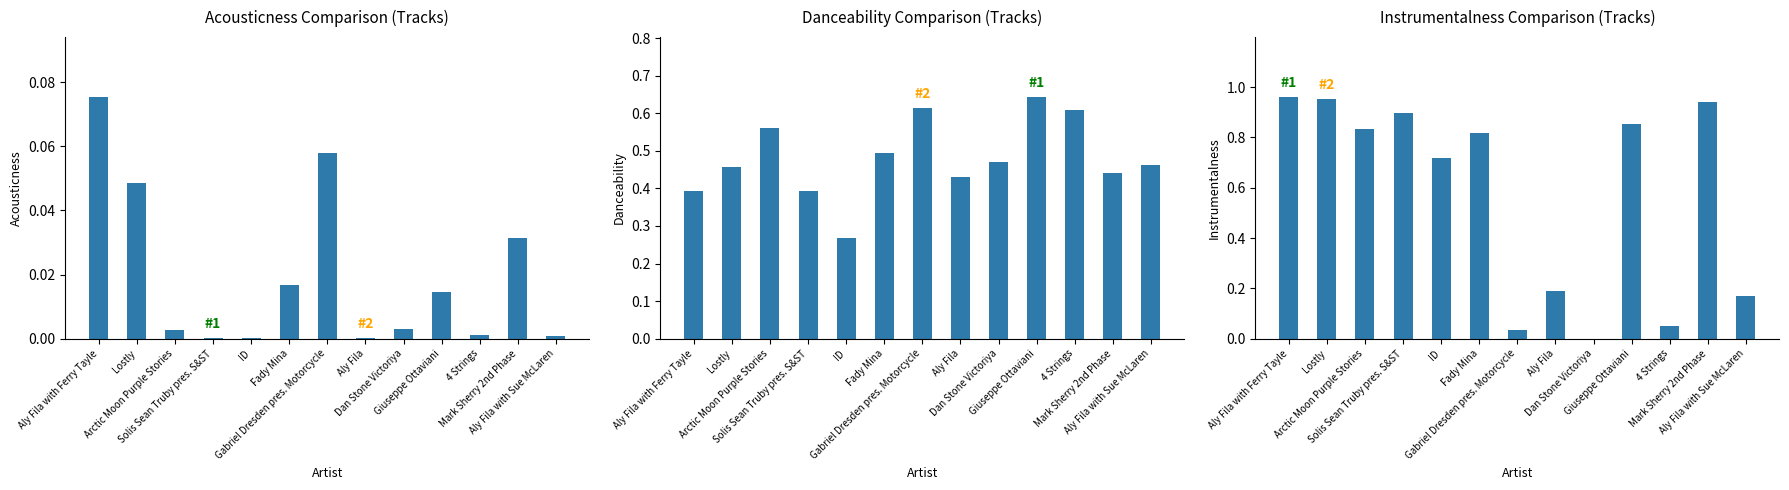

At how many categories does at least one series exceed 0?

13